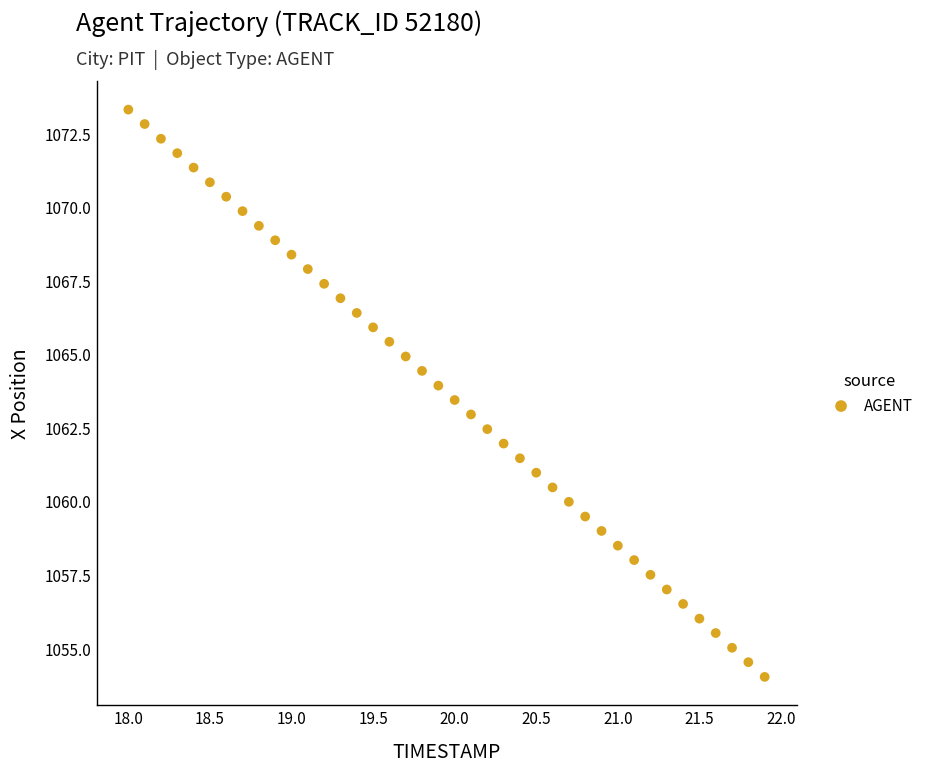

What is the range of X values (max minus min)?

3.9